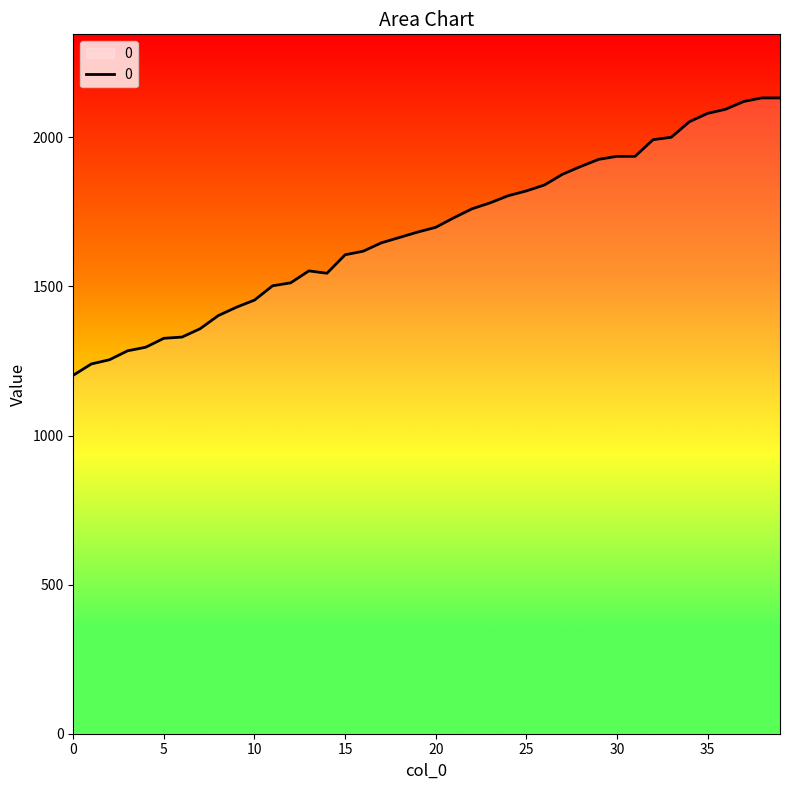

Count the number of data series in this chart.

1